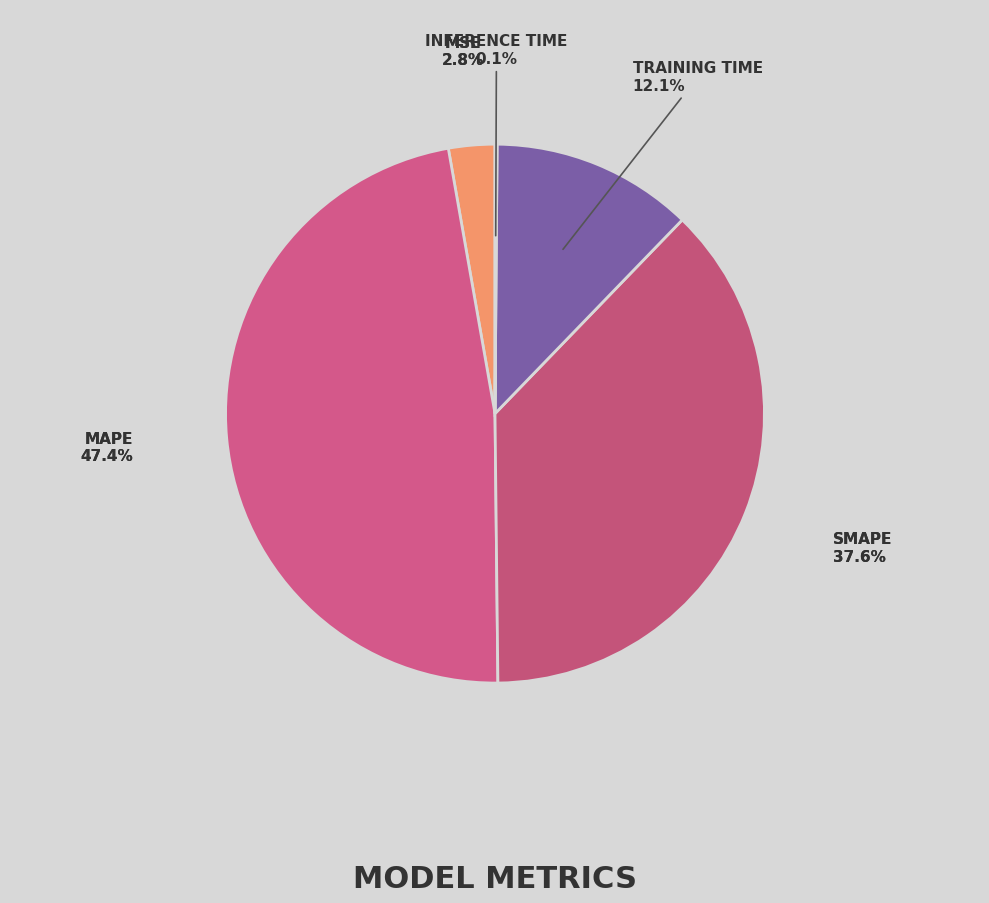

How many slices are in this pie chart?

5